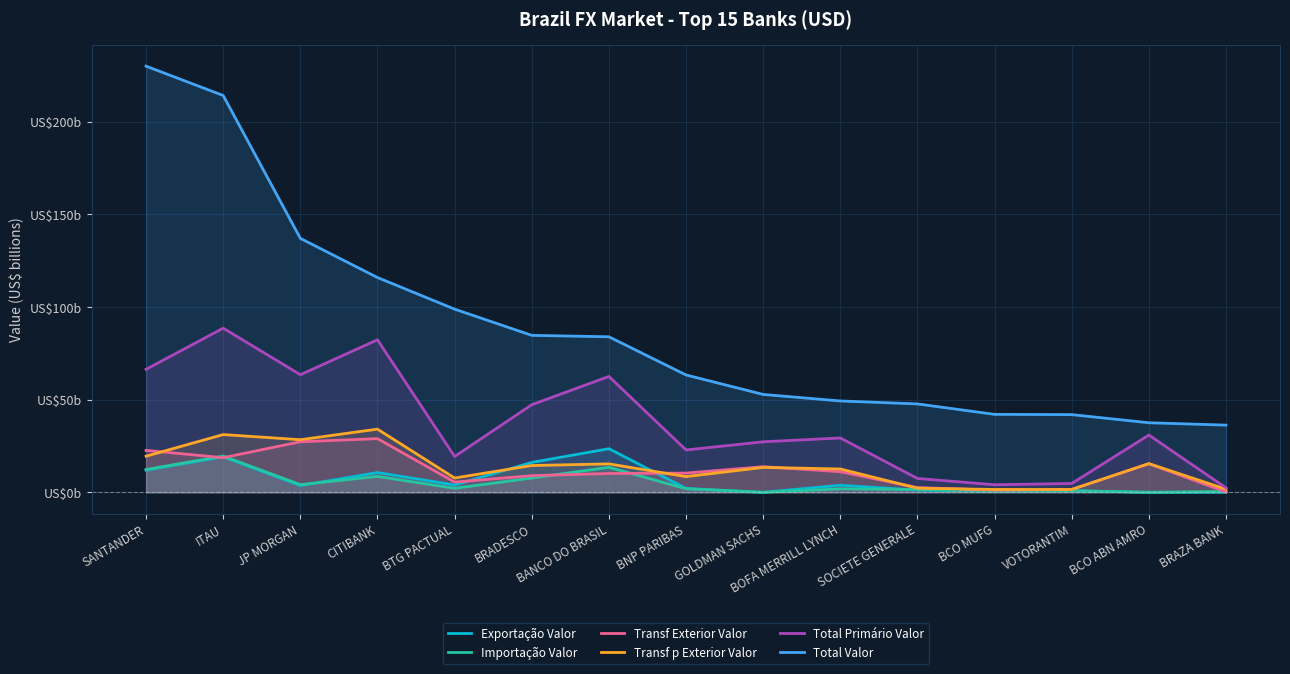

Is the value of Transf Exterior Valor at CITIBANK greater than the value of Importação Valor at BNP PARIBAS?

Yes